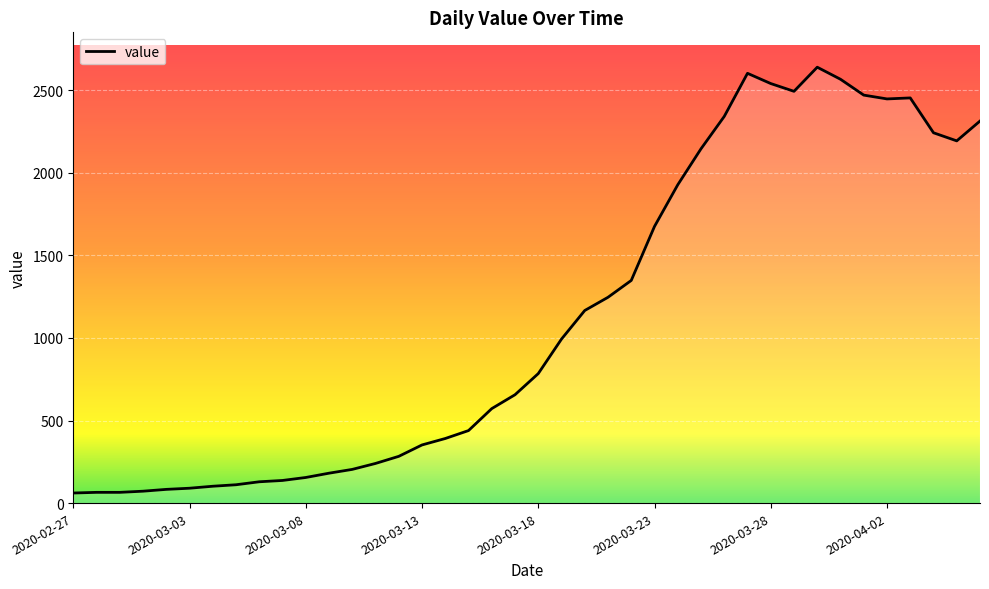

What is the difference between the maximum and minimum values?

2578